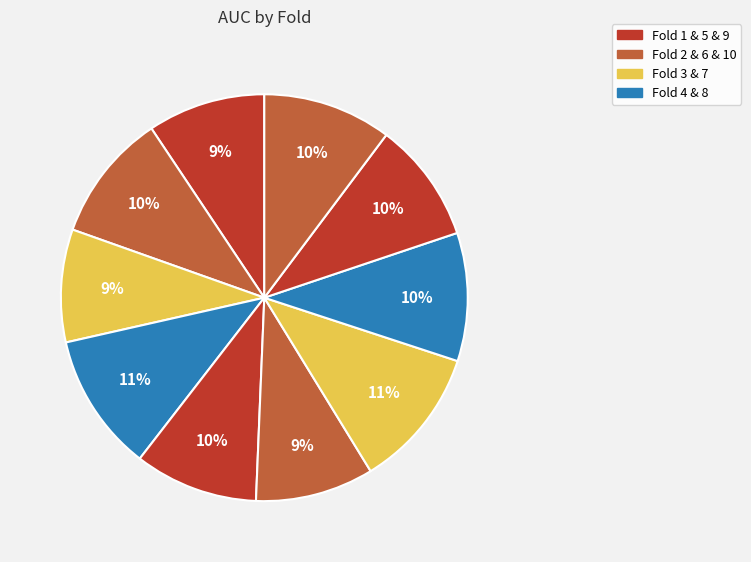

To the nearest percent, what is the average slice percentage?

10%